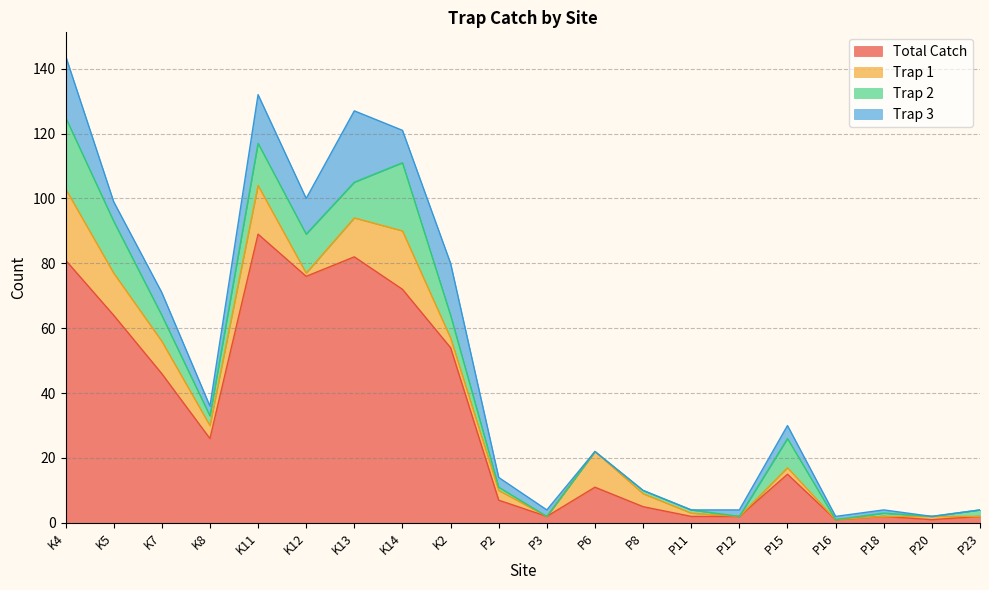

List the series in order of their peak value, highest first.

Total Catch, Trap 1, Trap 2, Trap 3